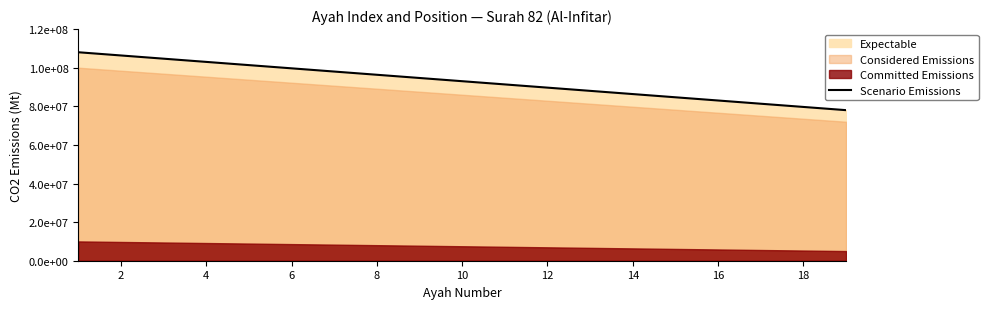

The value at 0 is 147332028.5. True or false?

False